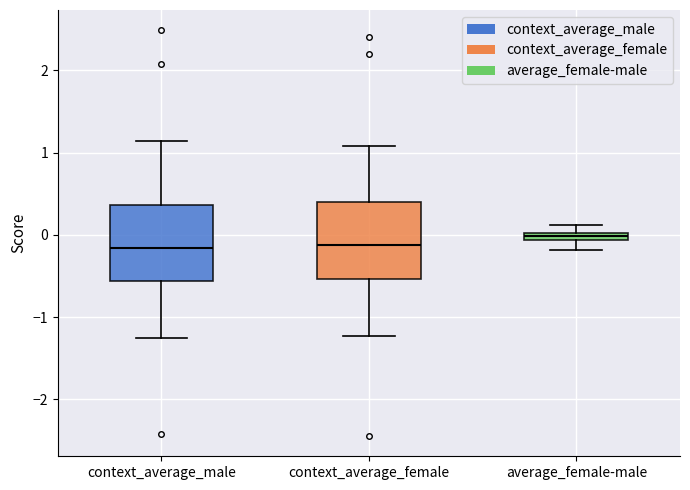

Which box has the highest median line?

average_female-male